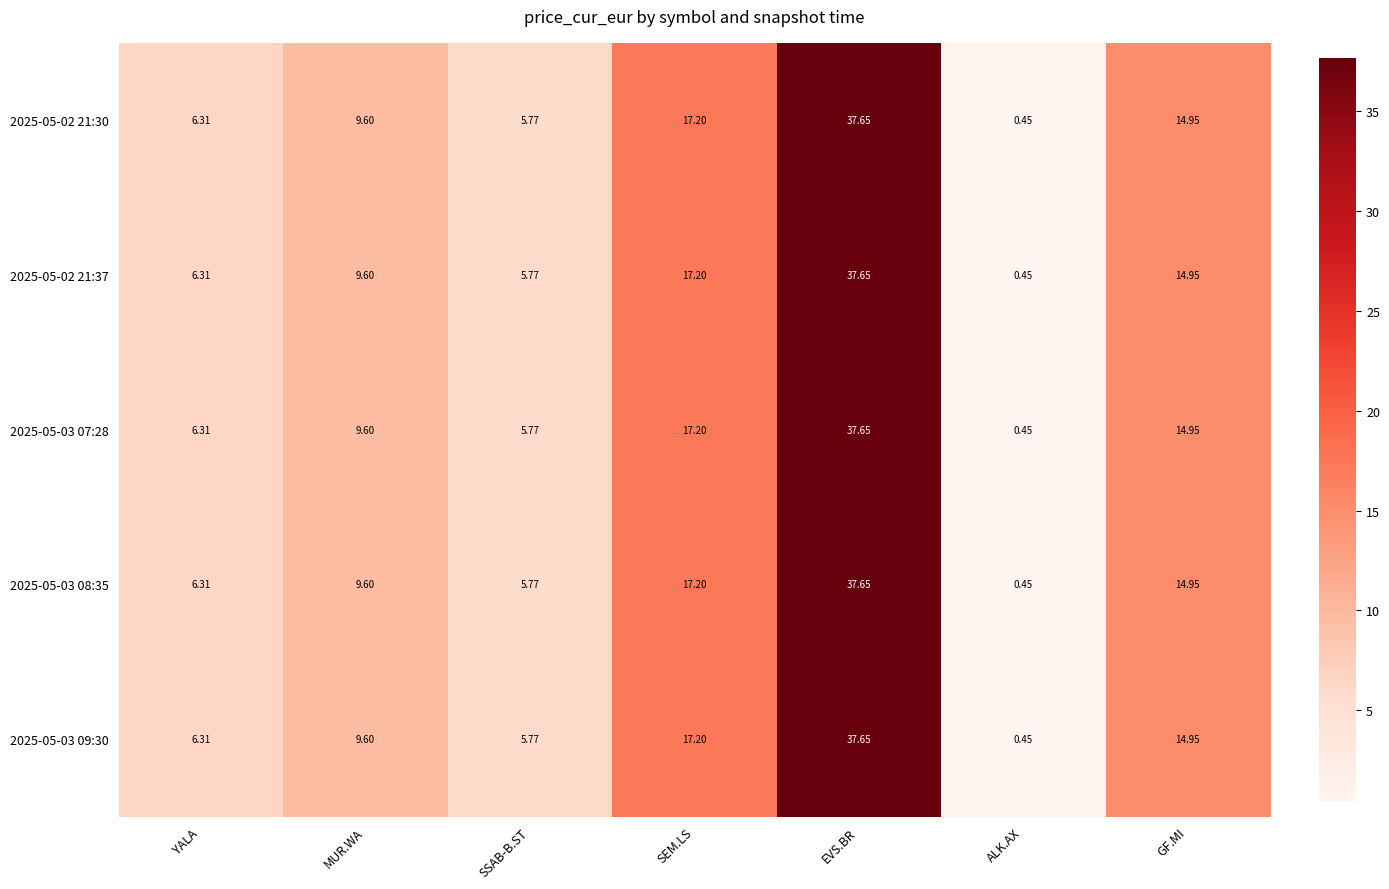

At which label is 2025-05-02 21:30 closest to 19?

SEM.LS